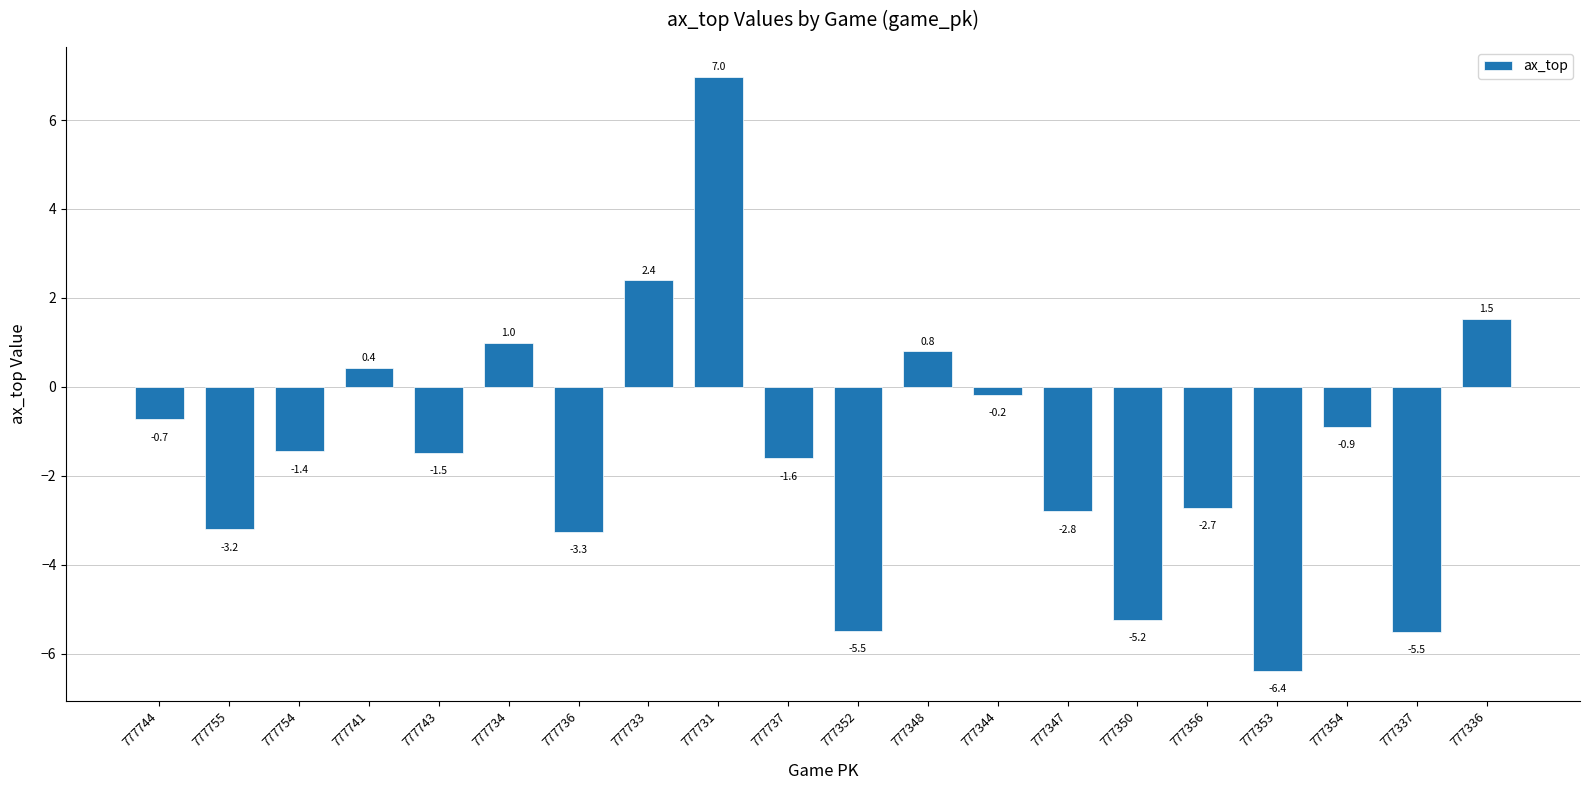

The chart shows a value of -5.5 at 777352. True or false?

True